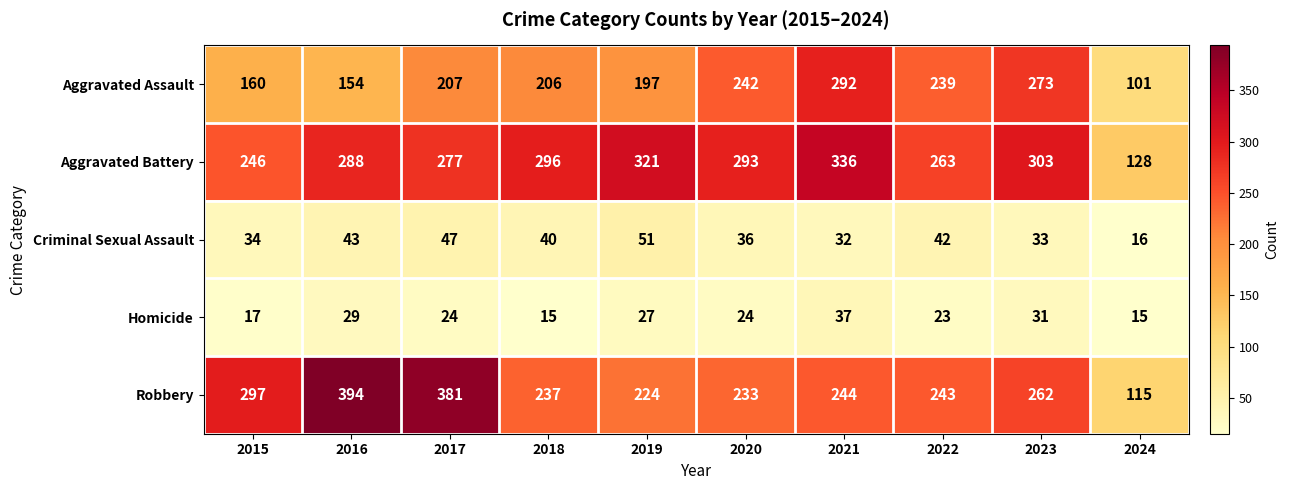

How many series are shown in this chart?

5